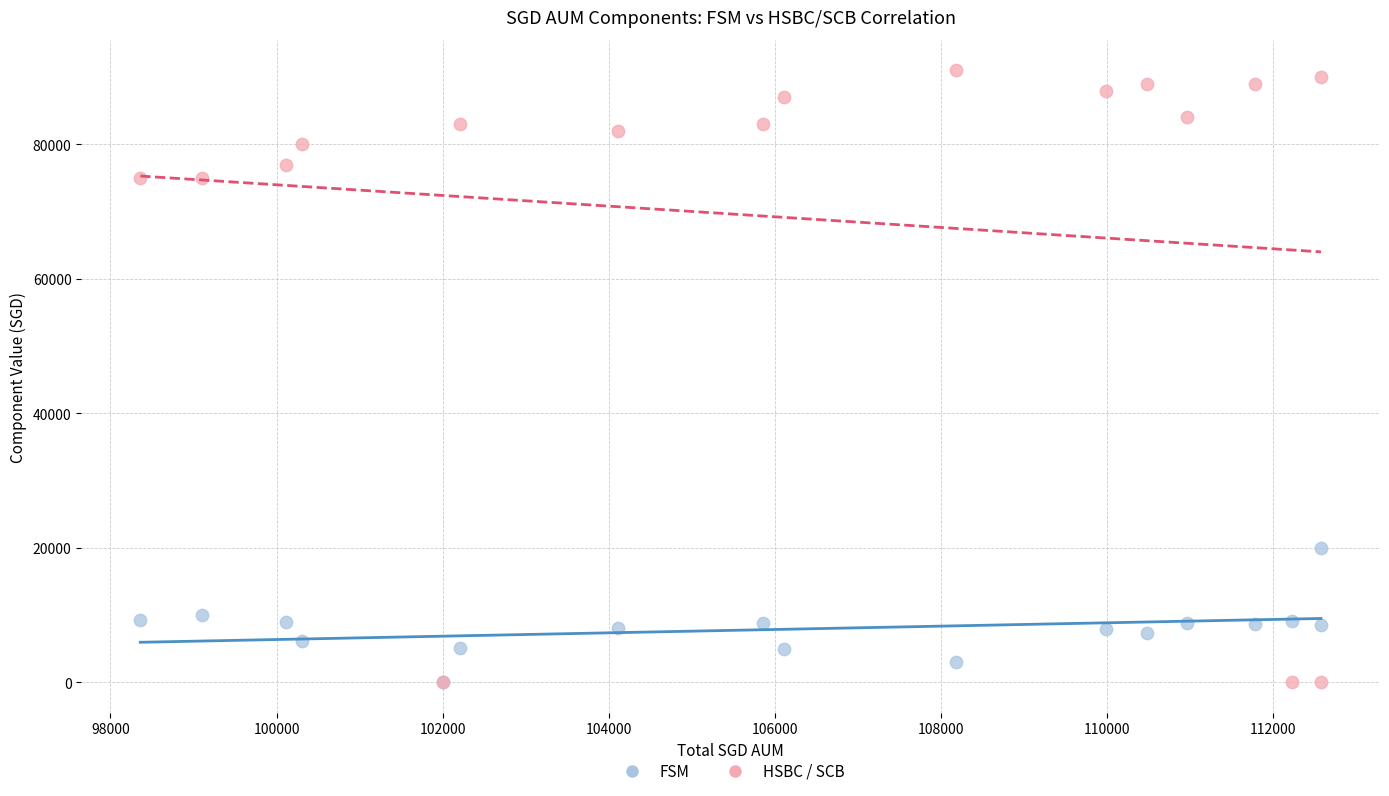

Which series contains the highest Y value?

HSBC / SCB